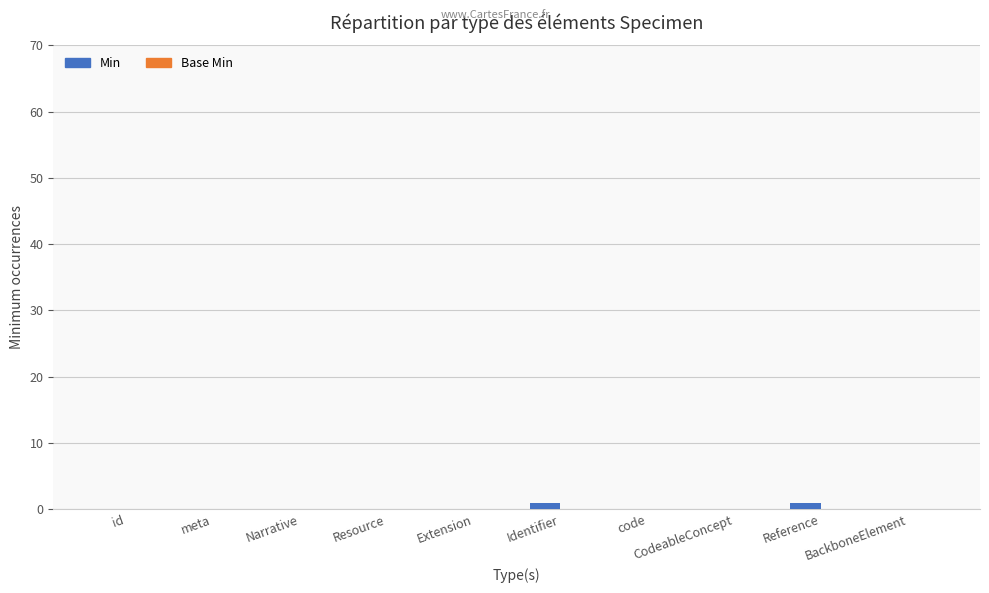

The chart shows a value of 0 at BackboneElement. True or false?

True